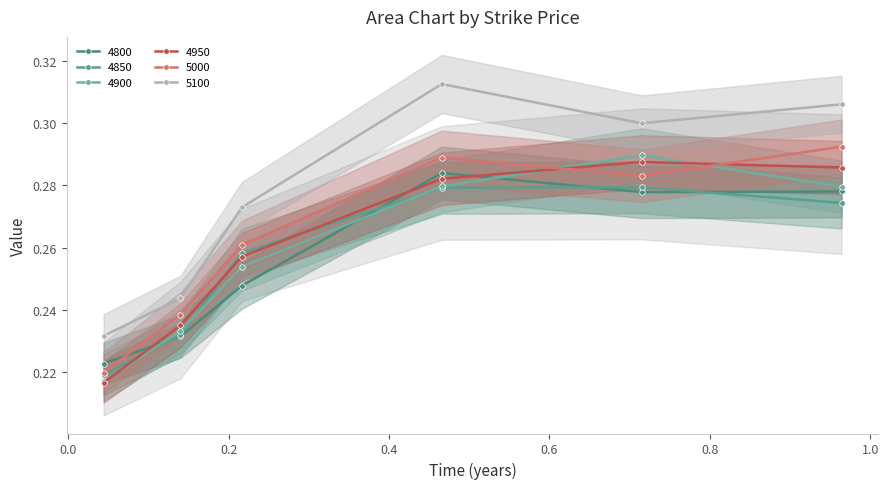

What is the difference between the maximum and minimum values in the 4900 series?

0.1